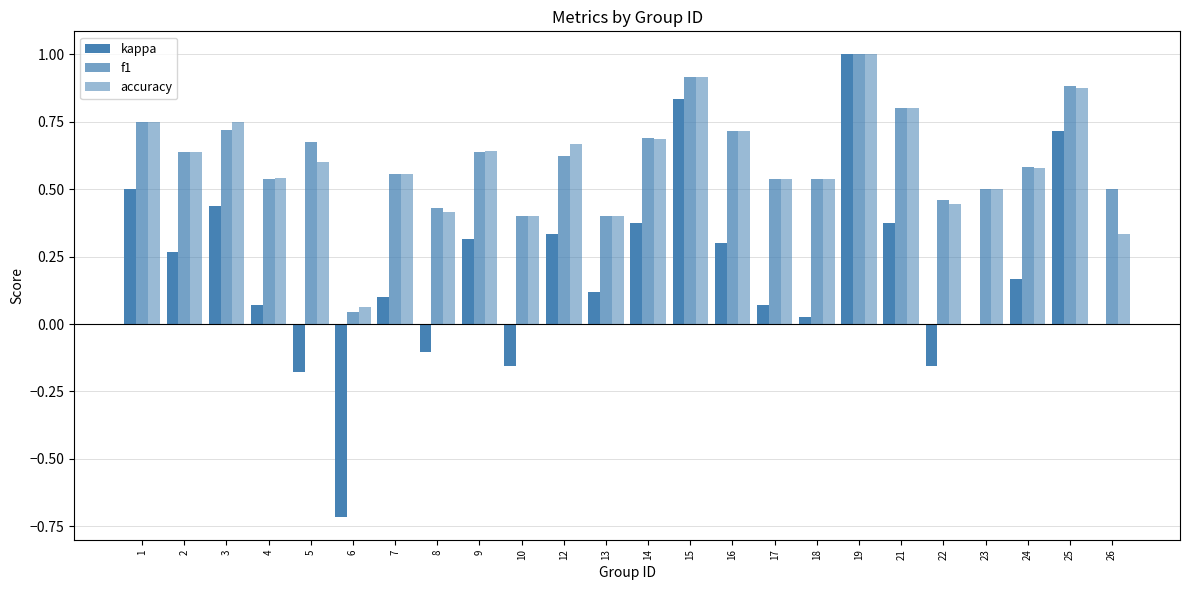

True or false: f1 has a value of 0.2 at 2.

False